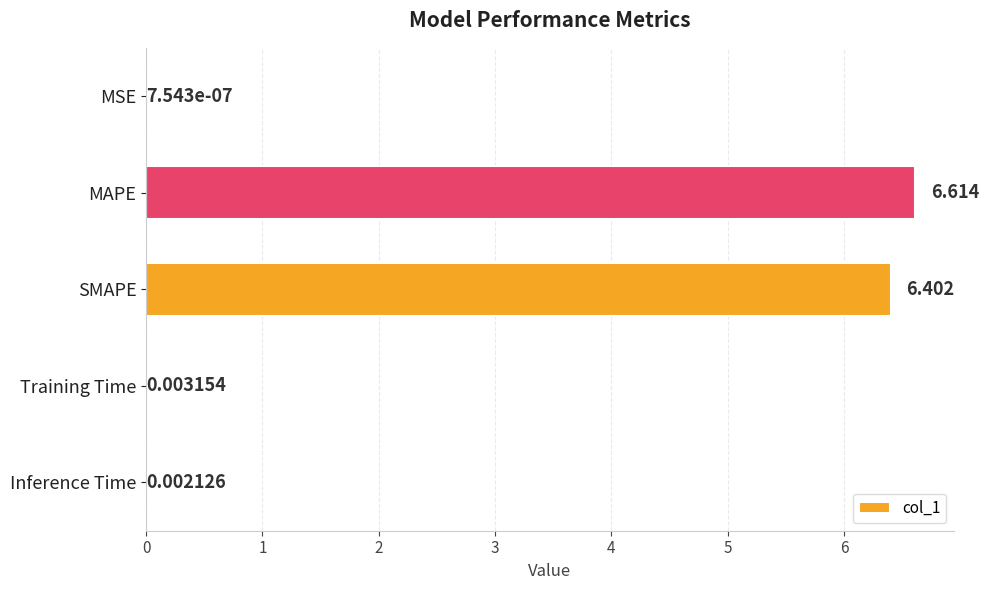

At which category does the chart reach its peak across all series?

MAPE